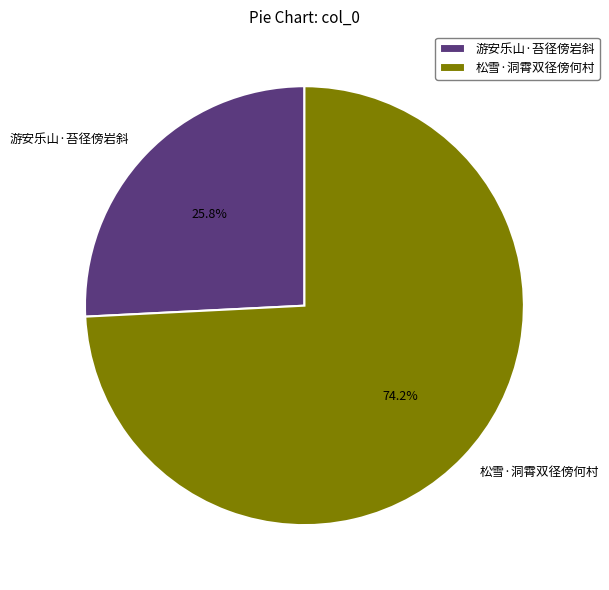

How many segments does this pie chart have?

2